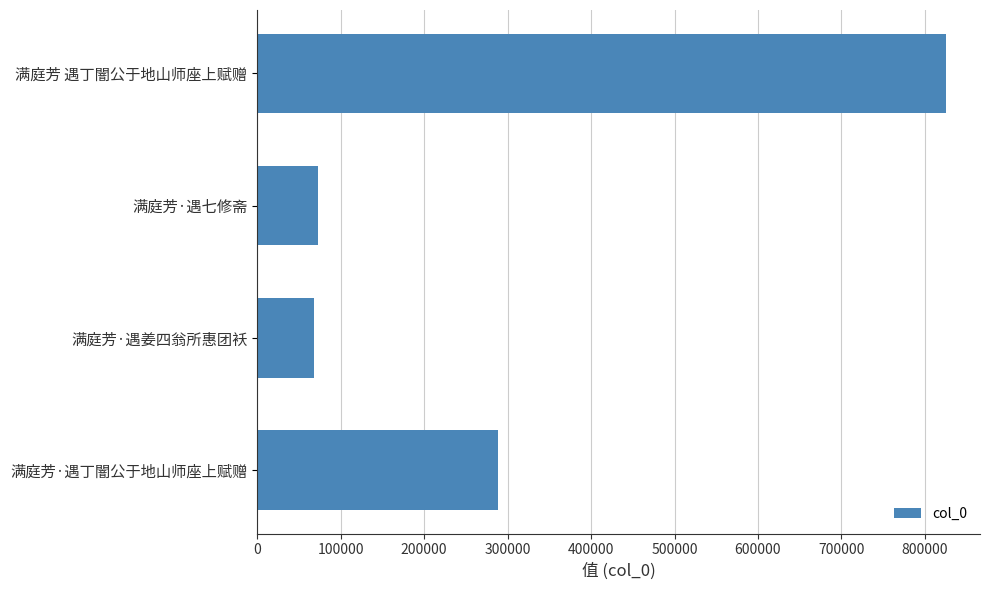

Reading top to bottom, list all the values displayed in this chart.

满庭芳 遇丁闇公于地山师座上赋赠=824712	满庭芳·遇七修斋=73155	满庭芳·遇姜四翁所惠团袄=68116	满庭芳·遇丁闇公于地山师座上赋赠=288415